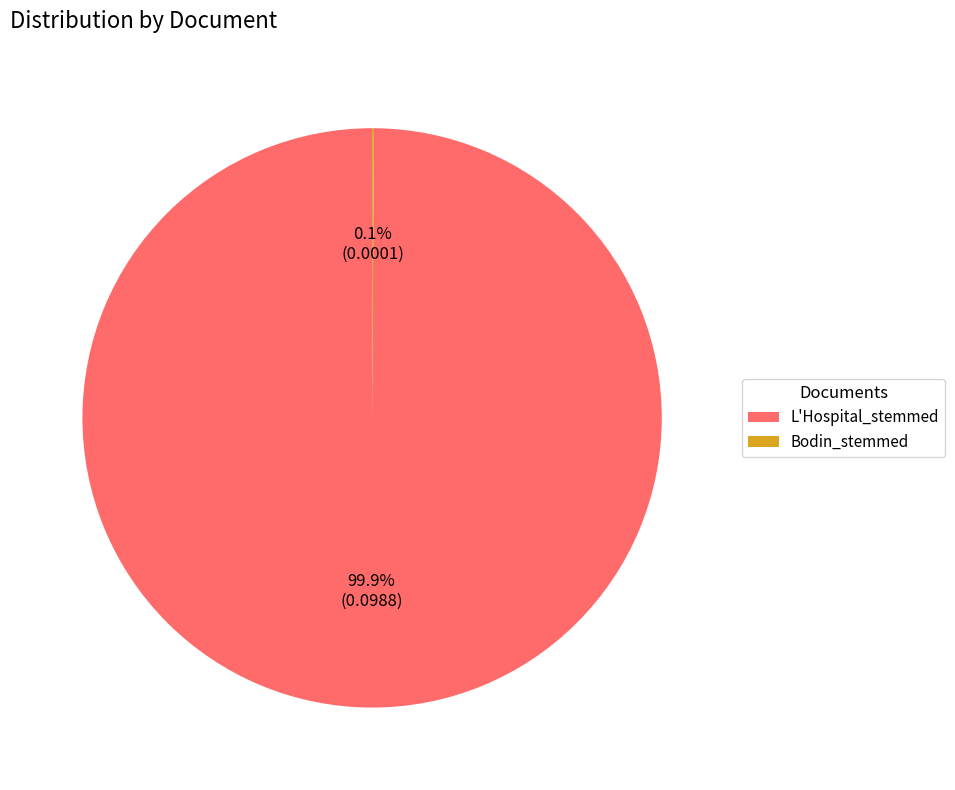

Which category accounts for the majority?

L'Hospital_stemmed